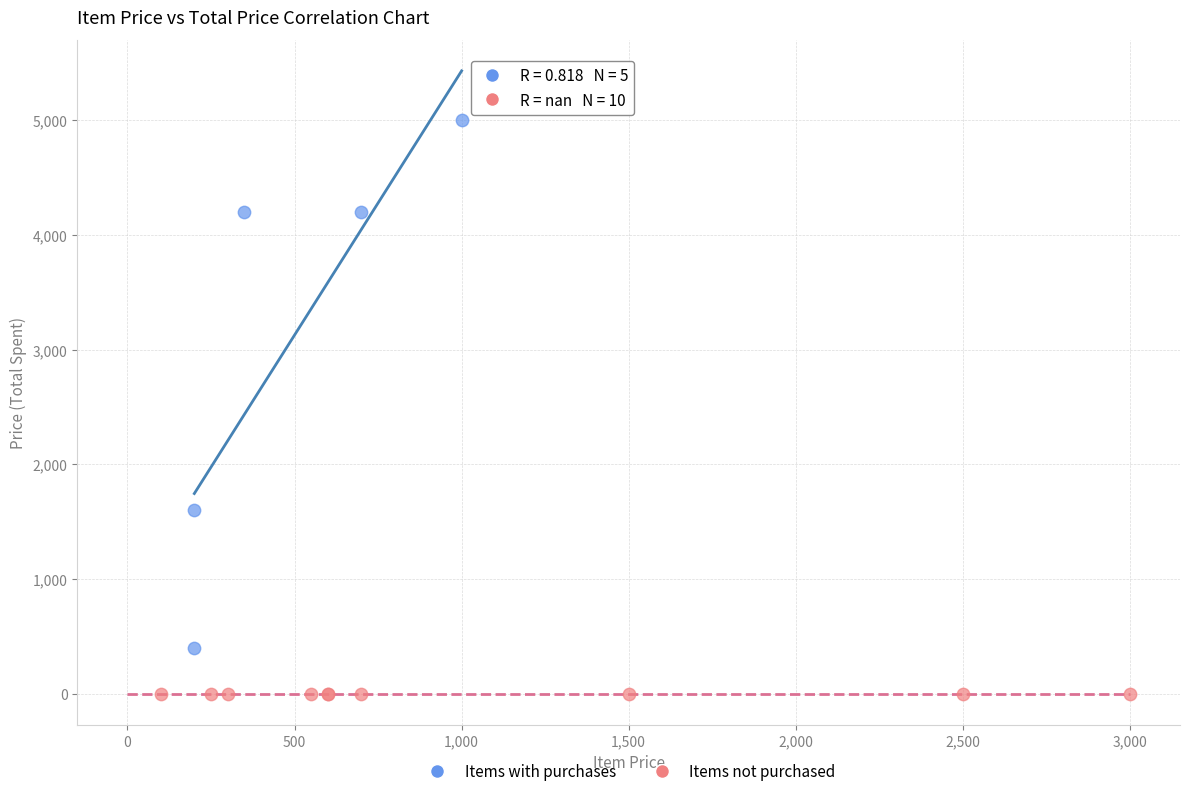

Which series reaches the minimum Y coordinate?

Items not purchased